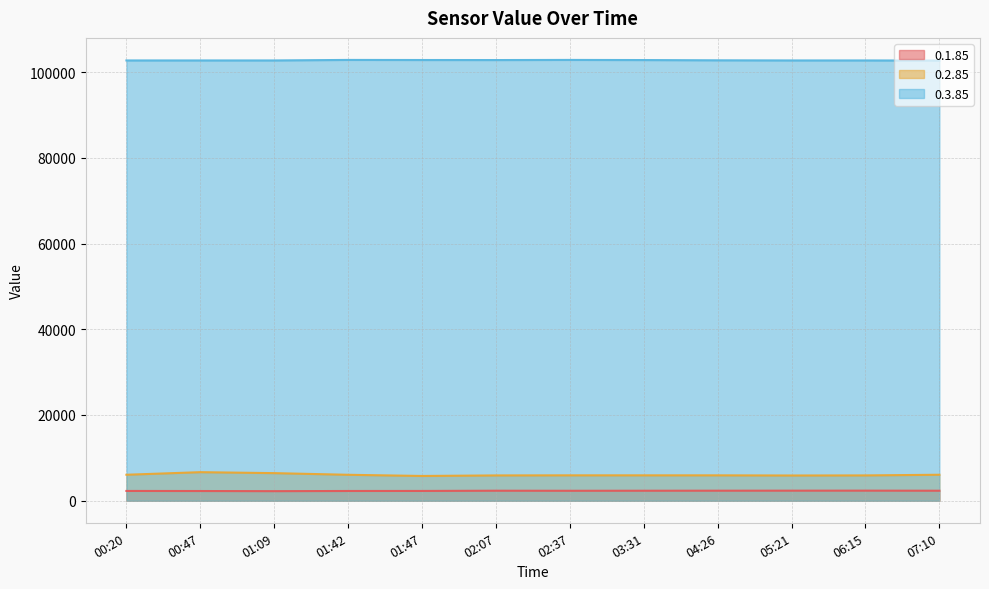

Reading left to right, what are all the values shown in this chart?

0.1.85: 00:20=2284	00:47=2267	01:09=2232	01:42=2275	01:47=2283	02:07=2336	02:37=2322	03:31=2333	04:26=2342	05:21=2348	06:15=2352	07:10=2335
0.2.85: 00:20=6060	00:47=6662	01:09=6438	01:42=6053	01:47=5776	02:07=5903	02:37=5924	03:31=5923	04:26=5922	05:21=5886	06:15=5906	07:10=6060
0.3.85: 00:20=102700	00:47=102700	01:09=102700	01:42=102820	01:47=102800	02:07=102790	02:37=102820	03:31=102790	04:26=102730	05:21=102700	06:15=102700	07:10=102670